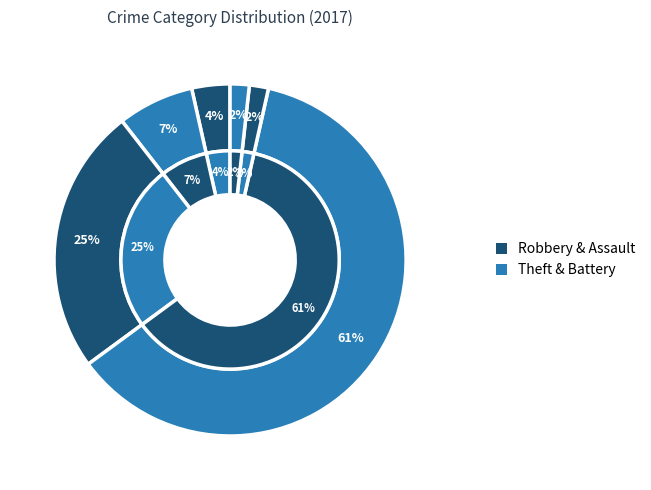

The Homicide slice represents 2% of the pie. True or false?

True